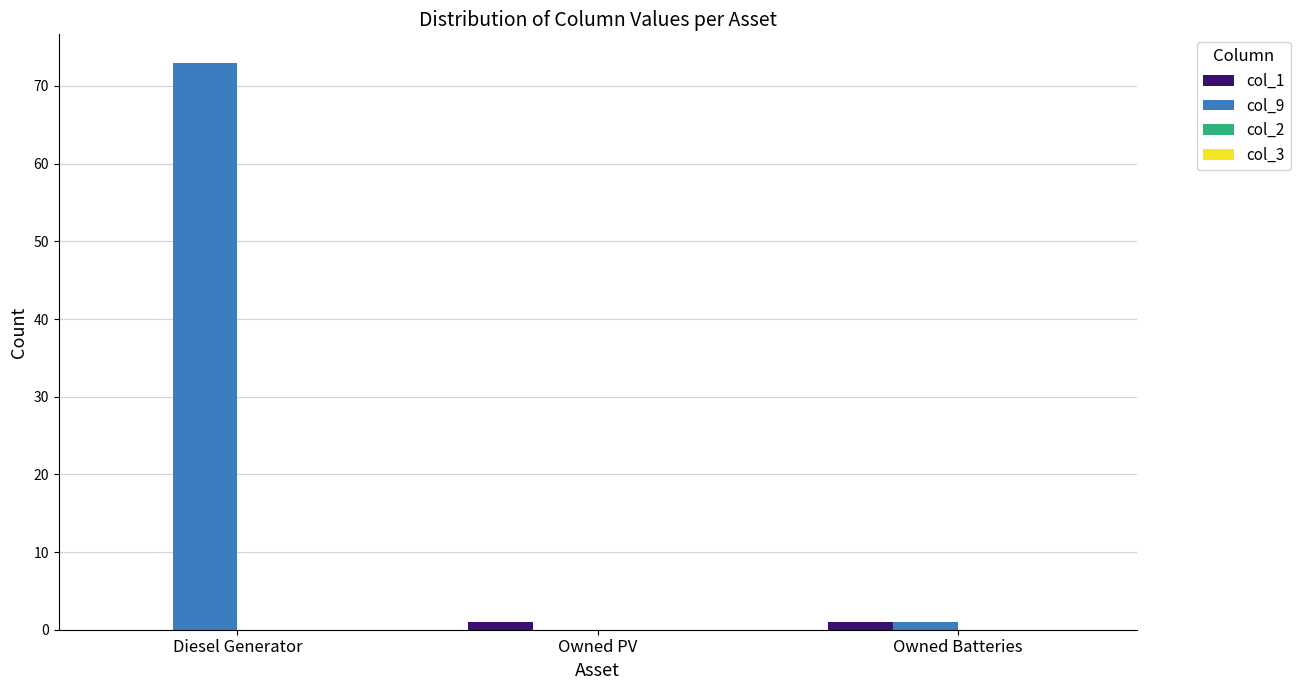

At which label is col_1 closest to 0?

Diesel Generator